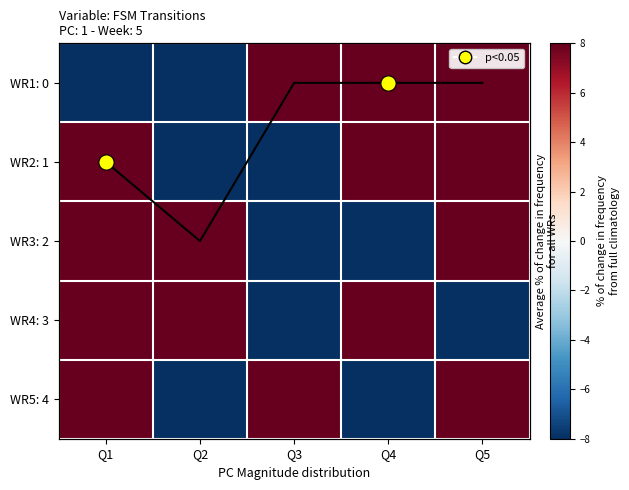

What is the greatest value displayed?

8